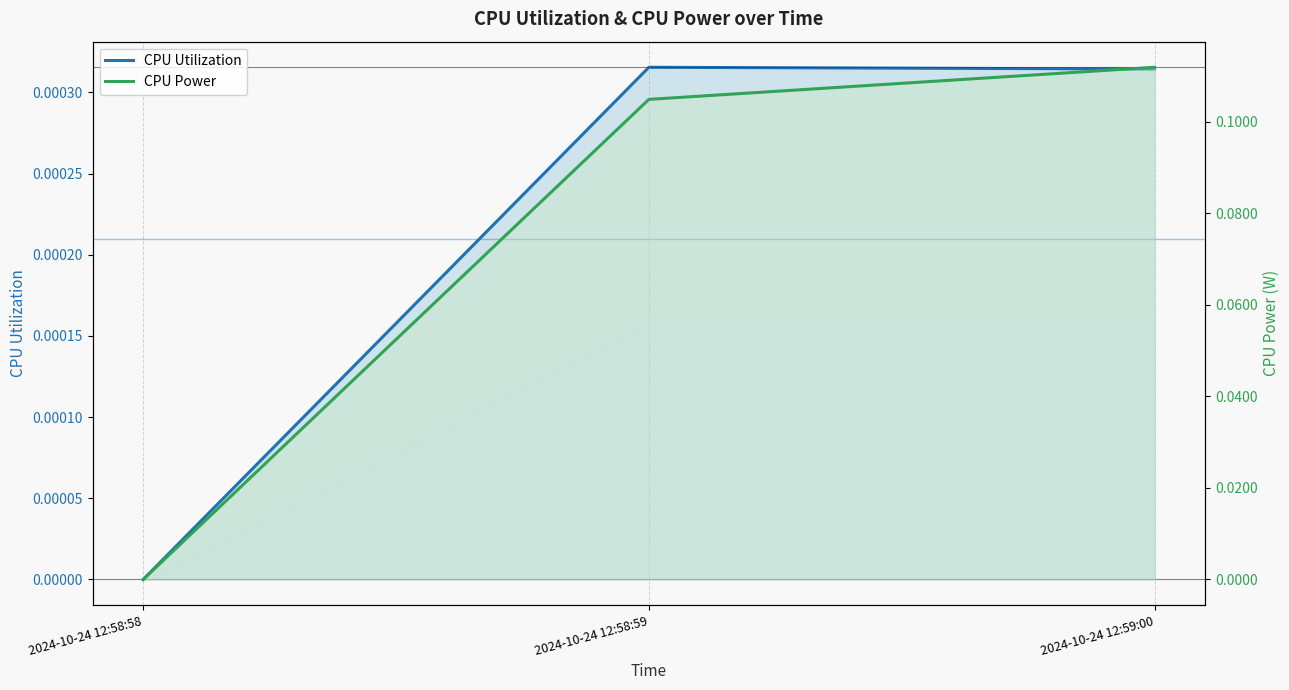

Rank the categories by CPU Power value from lowest to highest.

2024-10-24 12:58:58, 2024-10-24 12:58:59, 2024-10-24 12:59:00